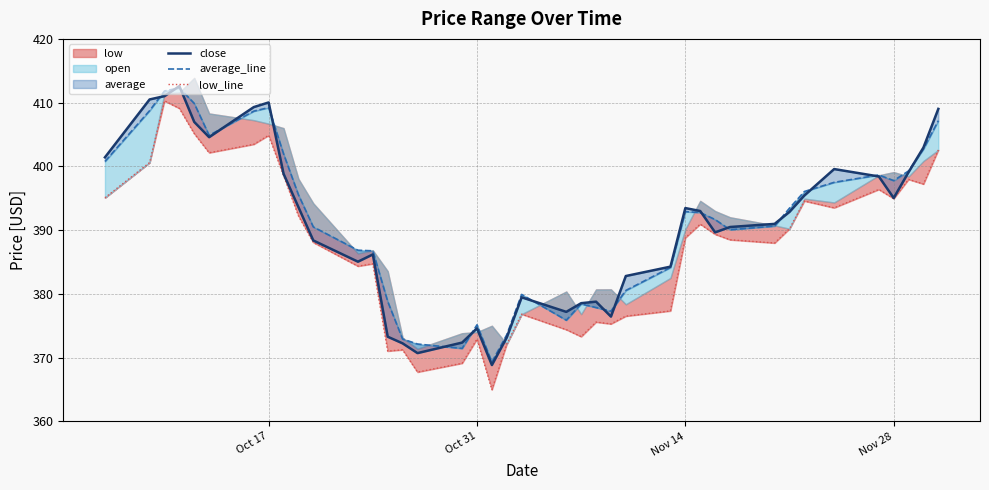

How many data points in average_line are less than 392?

20